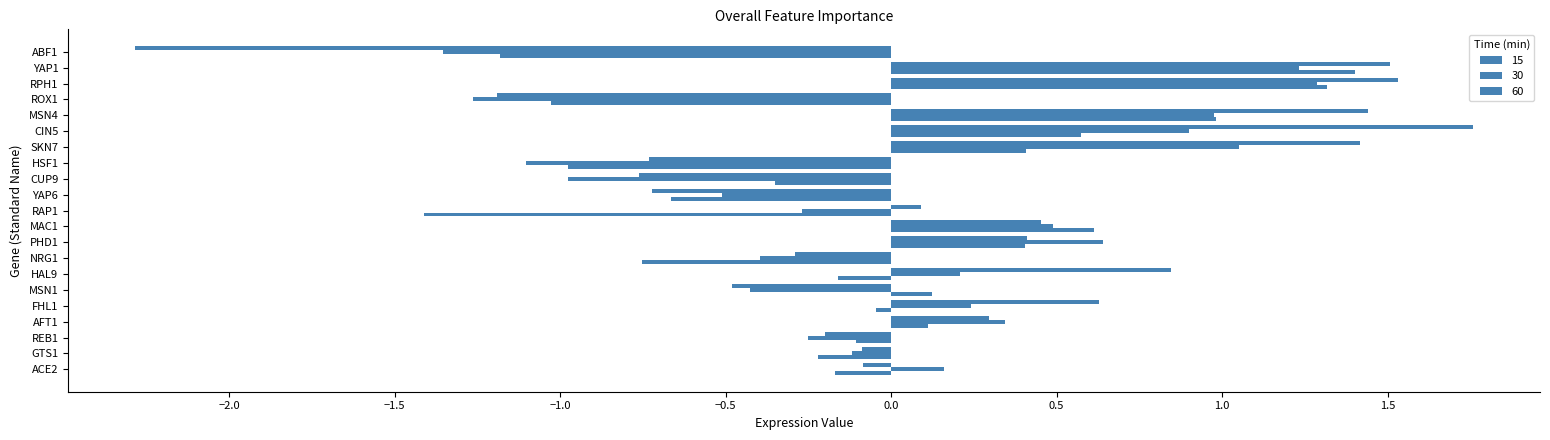

Count the number of categories in the chart.

21